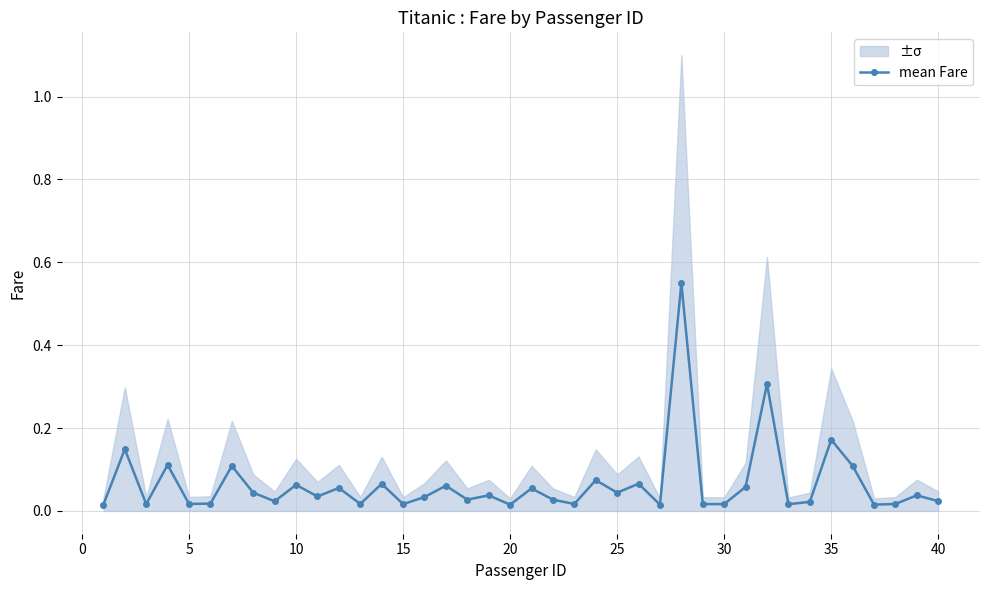

True or false: mean Fare has more than 2 interior local peaks.

True